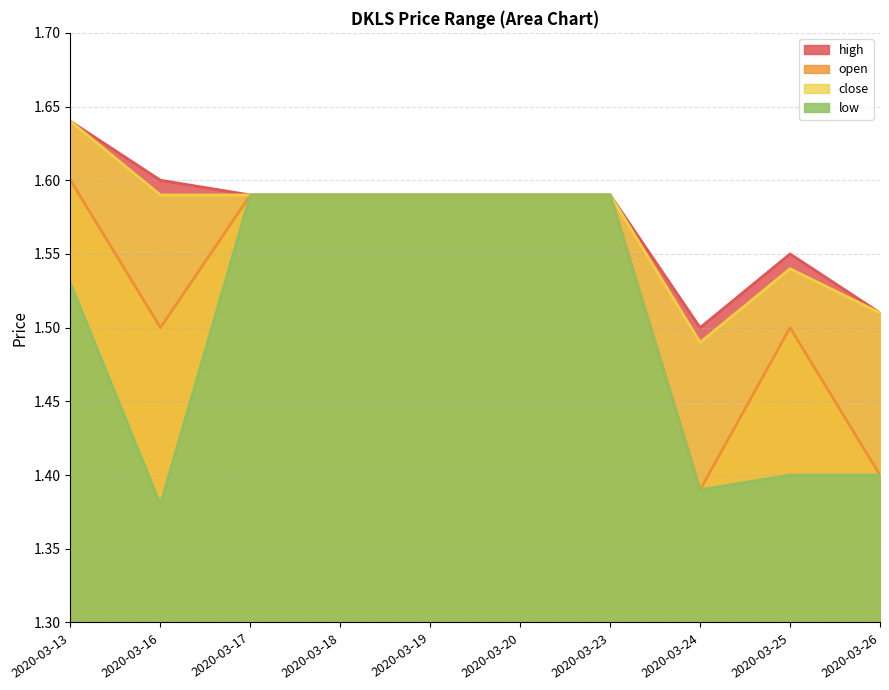

Does the chart display data point markers on the line(s)?

No